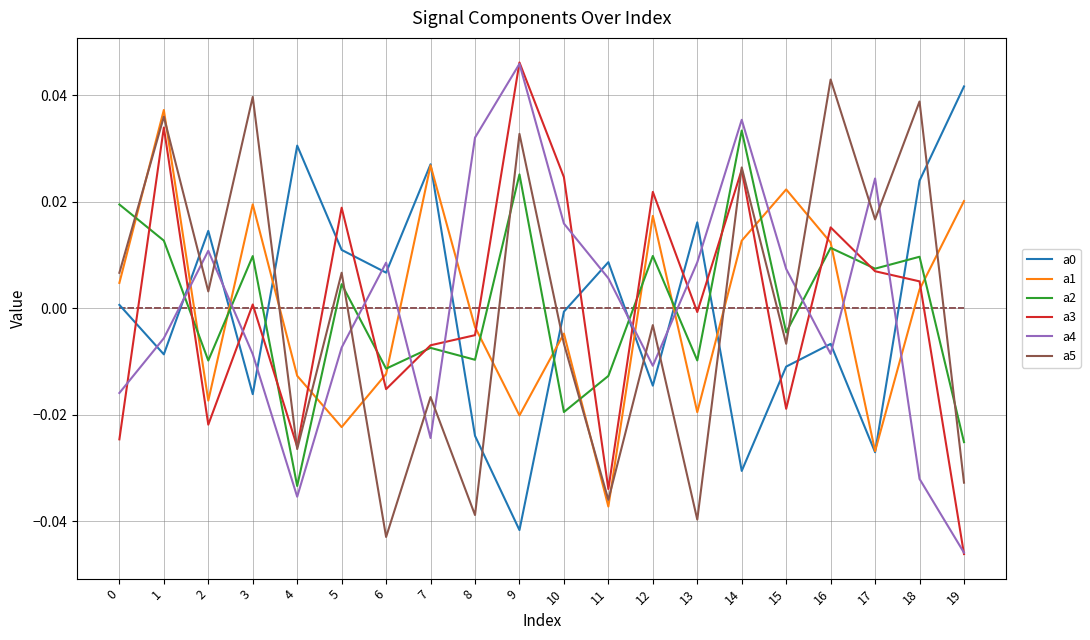

Which category has the lowest value in the a0 series?

9